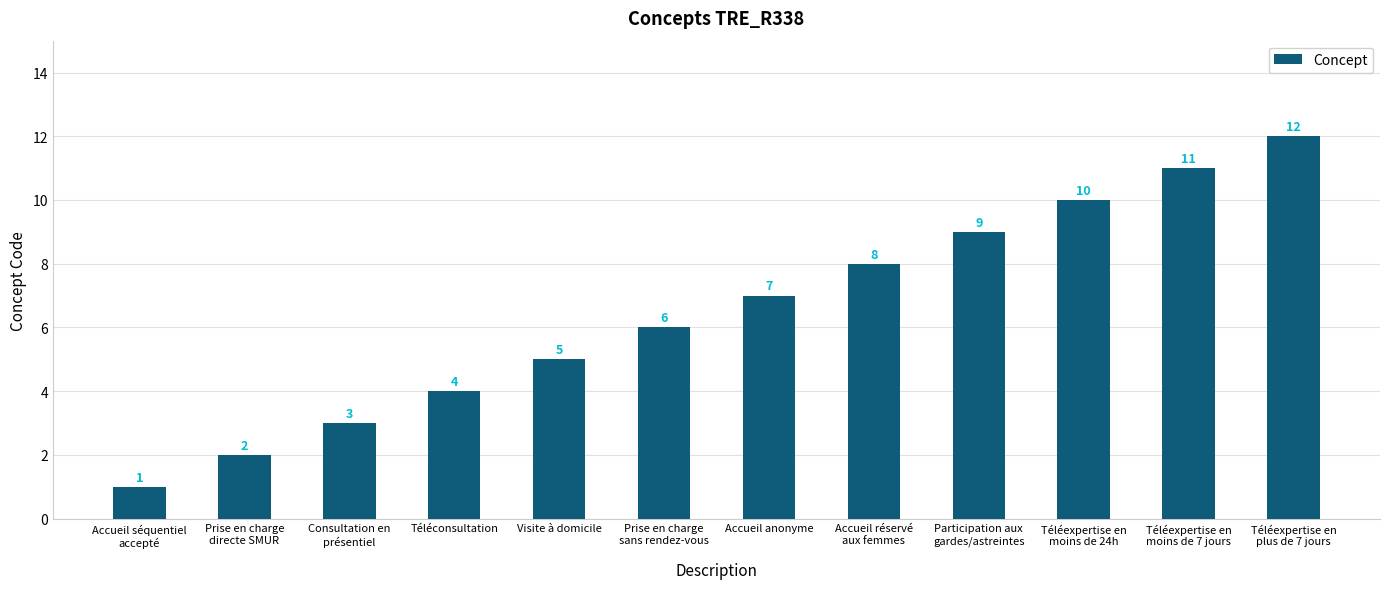

What is the label of the 9th bar from the right?

Téléconsultation